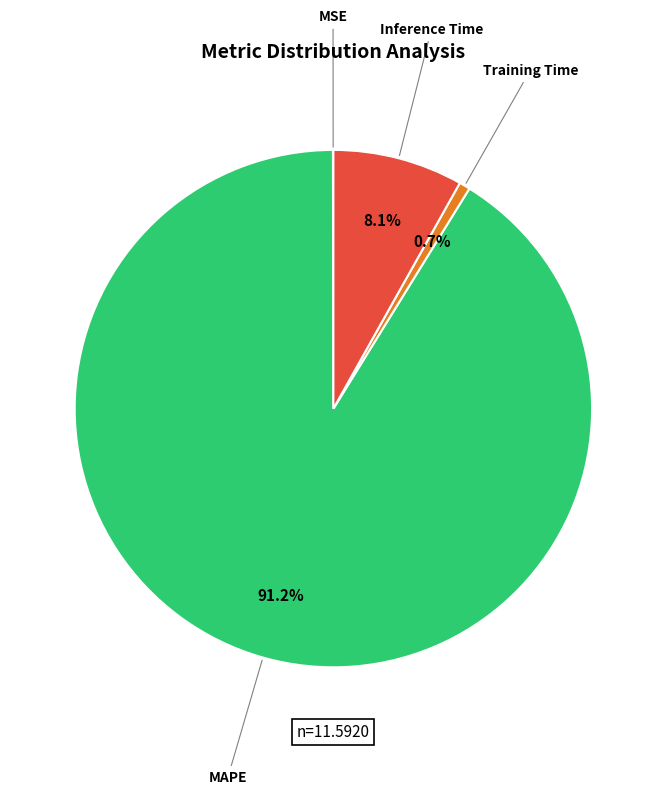

What percentage is NOT represented by Inference Time?

91.9%